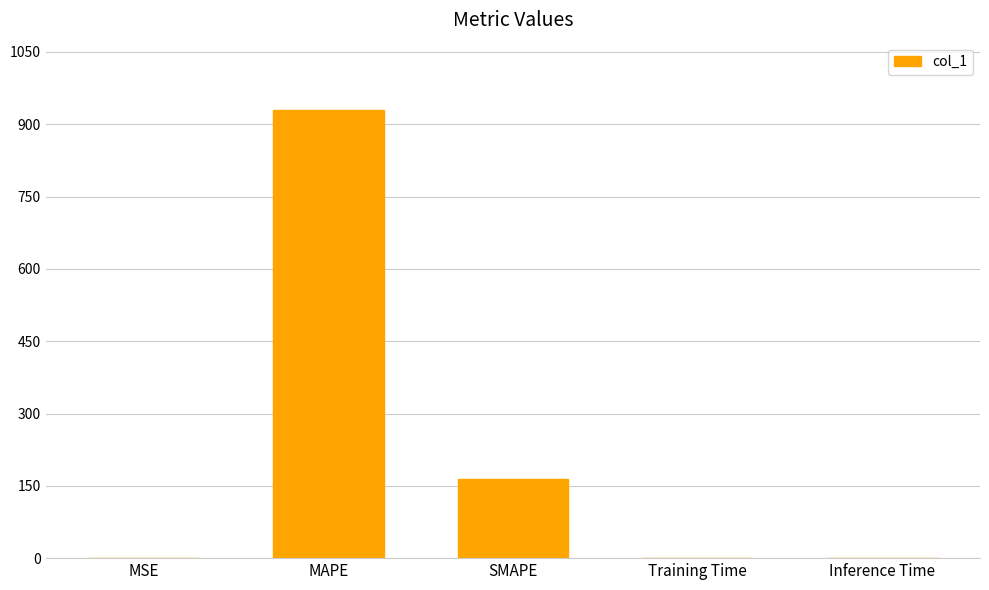

What is the change in value from MSE to SMAPE?

+164.4